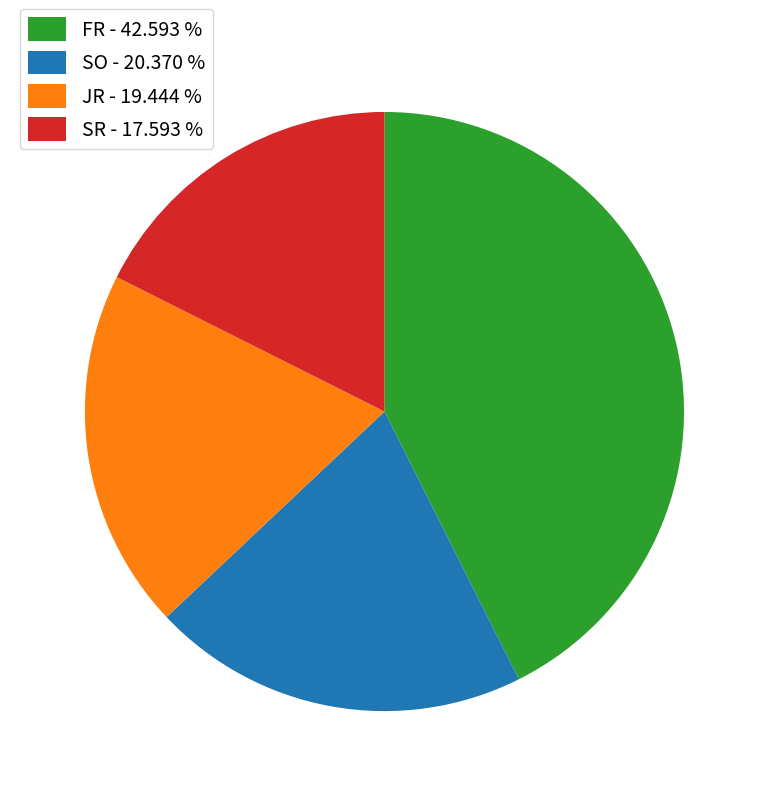

True or false: FR accounts for 43% of the total.

True